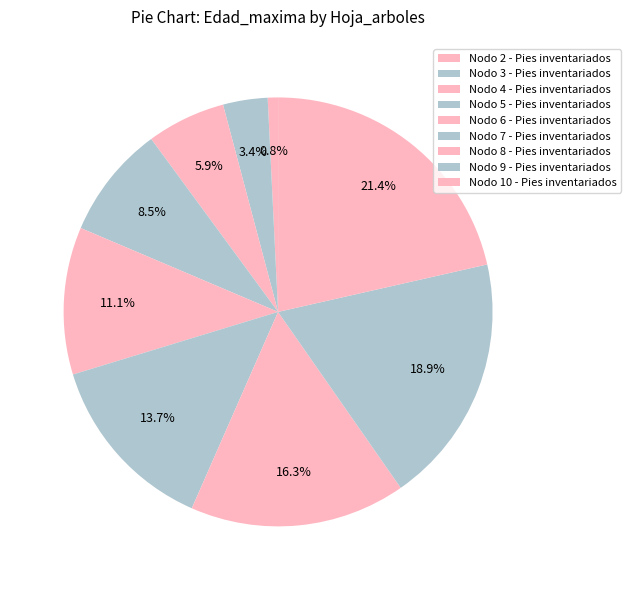

How many slices are in this pie chart?

9